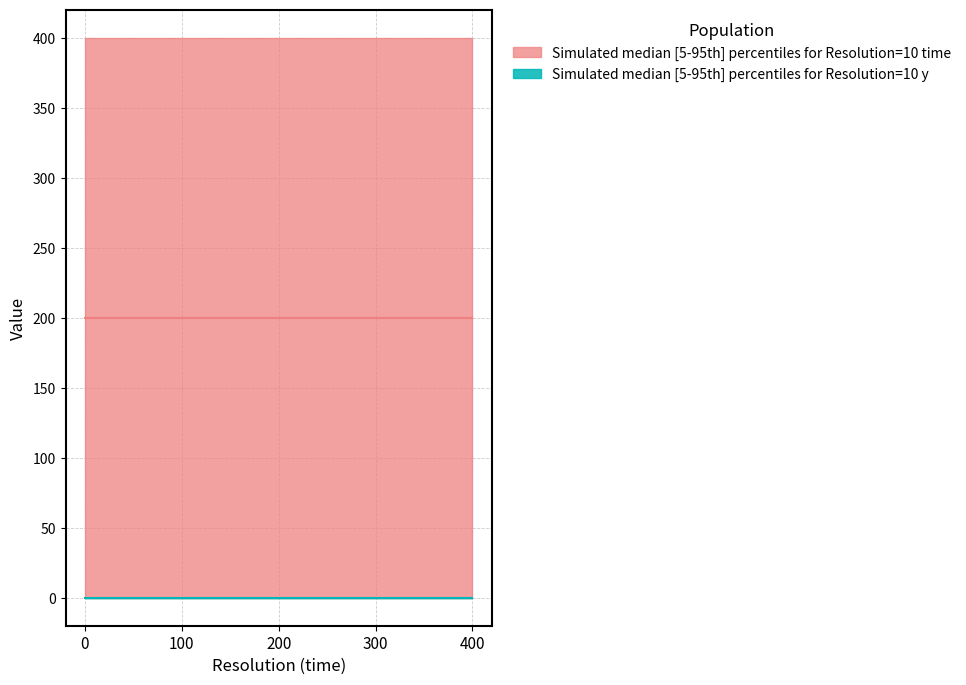

At which label is Resolution_10_y_median closest to 0?

10